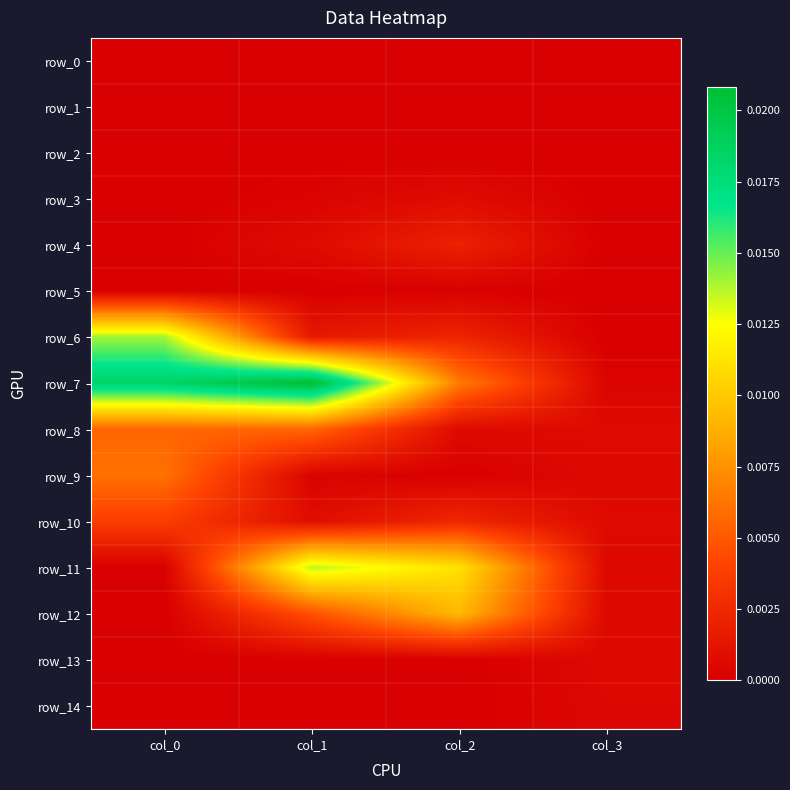

At which label is row_0 closest to 0?

col_0